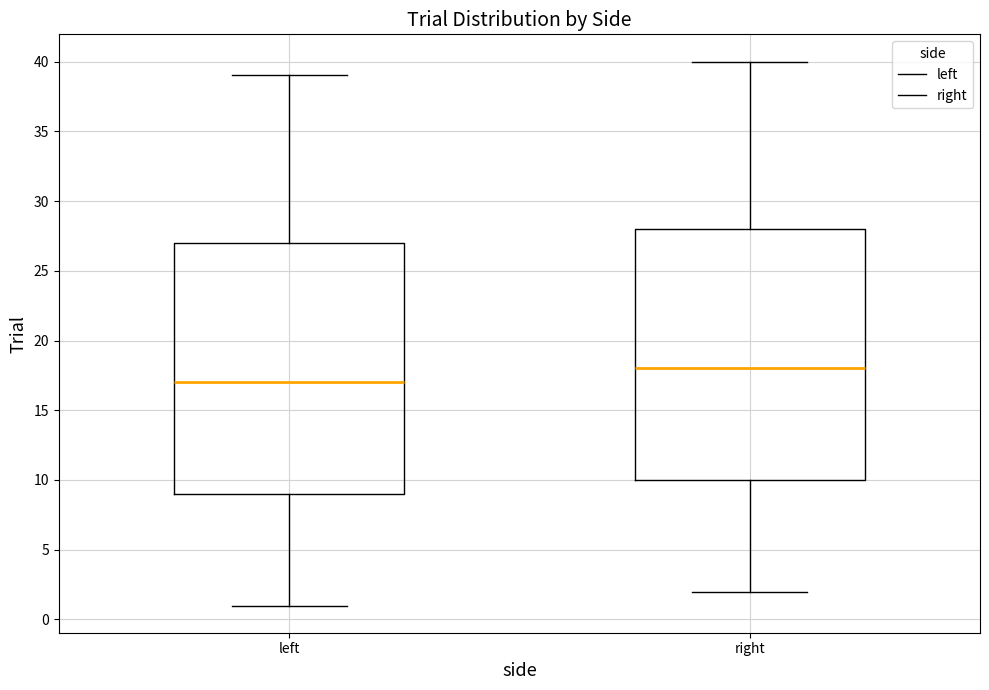

Where does the median line of the box for left sit on the y-axis? The values are not printed on the chart, so give them approximately, as read against the axis.

17